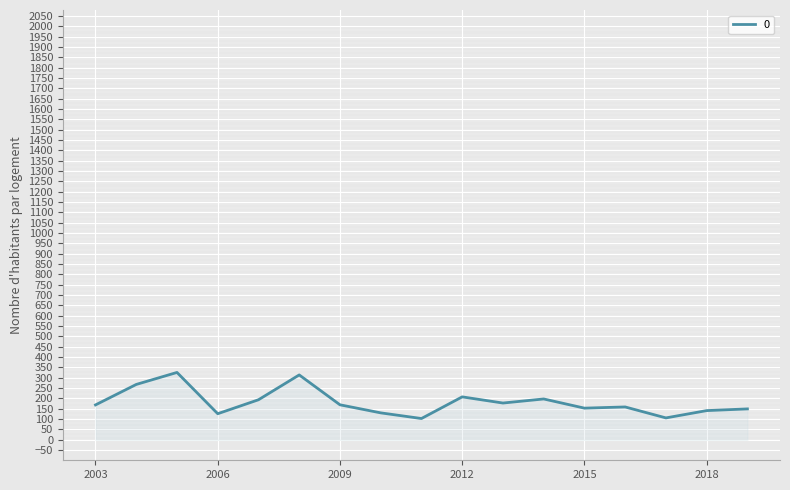

What is the greatest value displayed?

325.9